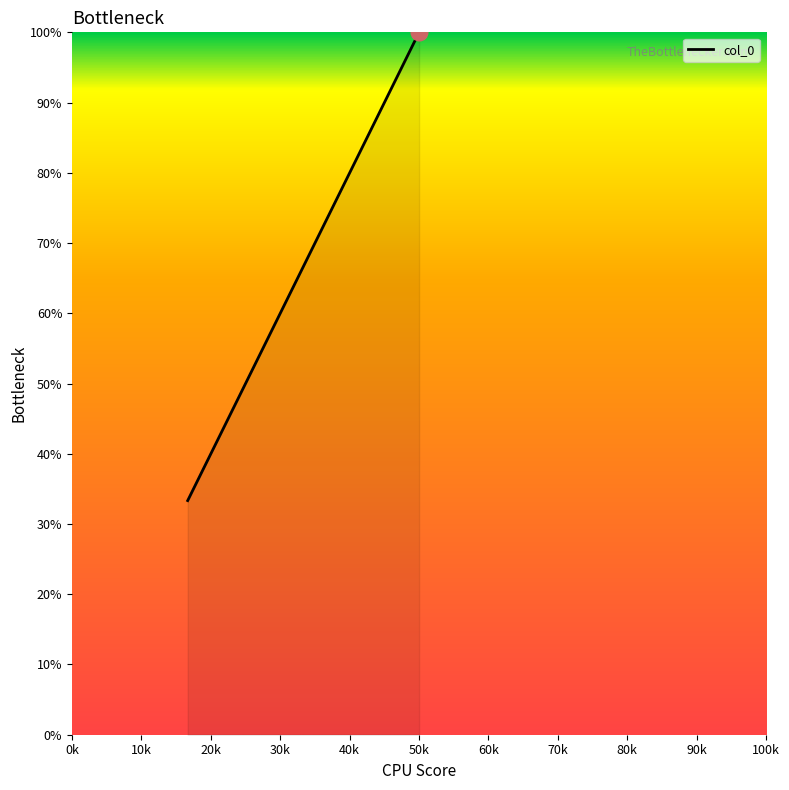

What is the difference between the second highest and minimum values?

33.3